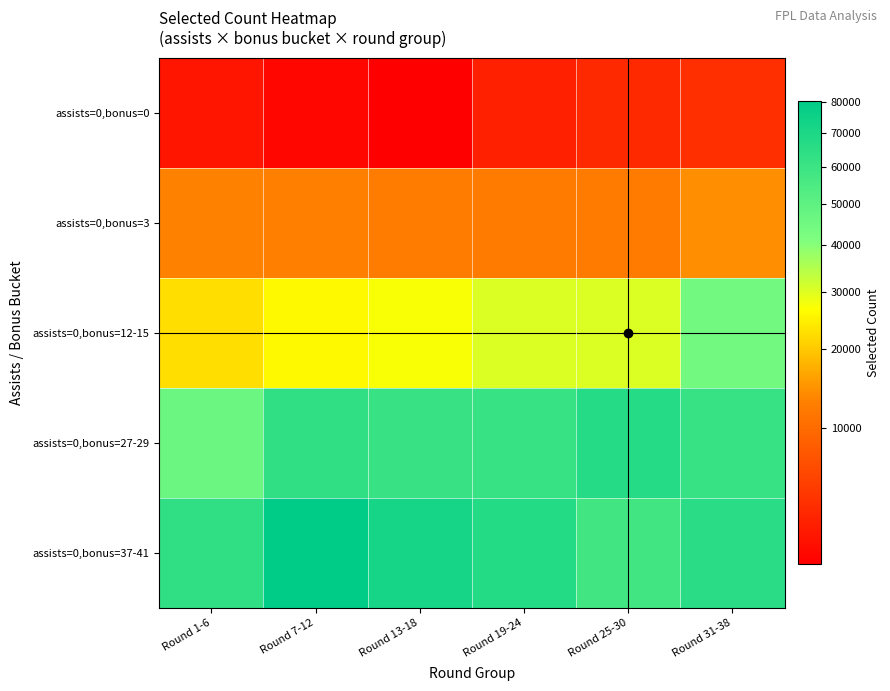

What is the greatest value displayed?

80287